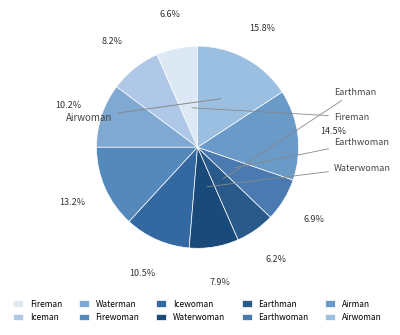

How many slices are in this pie chart?

10